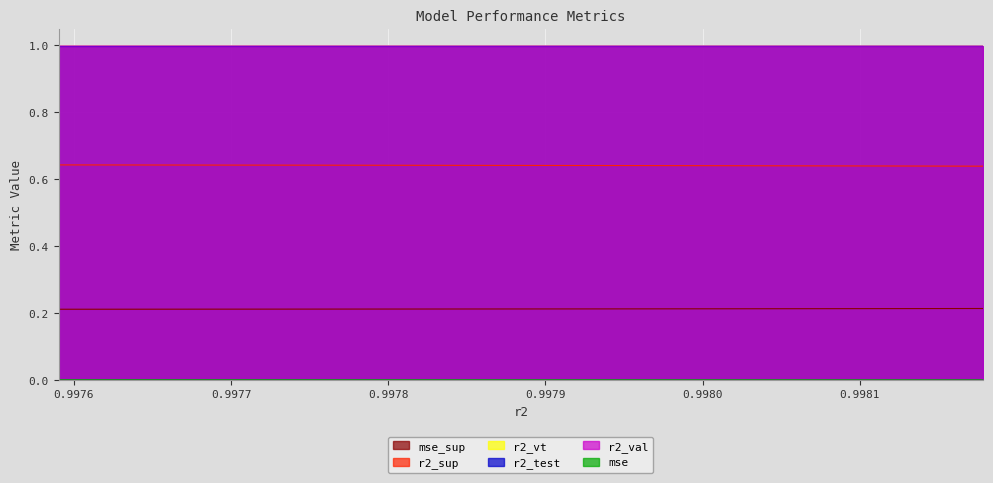

Reading left to right, list all the values displayed in this chart.

r2_sup: model_23_8_0=0.2	model_23_8_1=0.2	model_23_8_2=0.2	model_23_8_3=0.2	model_23_8_4=0.2	model_23_8_5=0.2	model_23_8_6=0.2	model_23_8_7=0.2	model_23_8_8=0.2	model_23_8_9=0.2	model_23_8_10=0.2	model_23_8_11=0.2	model_23_8_12=0.2	model_23_8_13=0.2	model_23_8_14=0.2	model_23_8_15=0.2	model_23_8_16=0.2	model_23_8_17=0.2	model_23_8_18=0.2	model_23_8_19=0.2	model_23_8_20=0.2	model_23_8_21=0.2	model_23_8_22=0.2	model_23_8_23=0.2	model_23_8_24=0.2
r2_test: model_23_8_0=1.0	model_23_8_1=1.0	model_23_8_2=1.0	model_23_8_3=1.0	model_23_8_4=1.0	model_23_8_5=1.0	model_23_8_6=1.0	model_23_8_7=1.0	model_23_8_8=1.0	model_23_8_9=1.0	model_23_8_10=1.0	model_23_8_11=1.0	model_23_8_12=1.0	model_23_8_13=1.0	model_23_8_14=1.0	model_23_8_15=1.0	model_23_8_16=1.0	model_23_8_17=1.0	model_23_8_18=1.0	model_23_8_19=1.0	model_23_8_20=1.0	model_23_8_21=1.0	model_23_8_22=1.0	model_23_8_23=1.0	model_23_8_24=1.0
r2_val: model_23_8_0=1.0	model_23_8_1=1.0	model_23_8_2=1.0	model_23_8_3=1.0	model_23_8_4=1.0	model_23_8_5=1.0	model_23_8_6=1.0	model_23_8_7=1.0	model_23_8_8=1.0	model_23_8_9=1.0	model_23_8_10=1.0	model_23_8_11=1.0	model_23_8_12=1.0	model_23_8_13=1.0	model_23_8_14=1.0	model_23_8_15=1.0	model_23_8_16=1.0	model_23_8_17=1.0	model_23_8_18=1.0	model_23_8_19=1.0	model_23_8_20=1.0	model_23_8_21=1.0	model_23_8_22=1.0	model_23_8_23=1.0	model_23_8_24=1.0
r2_vt: model_23_8_0=1.0	model_23_8_1=1.0	model_23_8_2=1.0	model_23_8_3=1.0	model_23_8_4=1.0	model_23_8_5=1.0	model_23_8_6=1.0	model_23_8_7=1.0	model_23_8_8=1.0	model_23_8_9=1.0	model_23_8_10=1.0	model_23_8_11=1.0	model_23_8_12=1.0	model_23_8_13=1.0	model_23_8_14=1.0	model_23_8_15=1.0	model_23_8_16=1.0	model_23_8_17=1.0	model_23_8_18=1.0	model_23_8_19=1.0	model_23_8_20=1.0	model_23_8_21=1.0	model_23_8_22=1.0	model_23_8_23=1.0	model_23_8_24=1.0
mse: model_23_8_0=0.0	model_23_8_1=0.0	model_23_8_2=0.0	model_23_8_3=0.0	model_23_8_4=0.0	model_23_8_5=0.0	model_23_8_6=0.0	model_23_8_7=0.0	model_23_8_8=0.0	model_23_8_9=0.0	model_23_8_10=0.0	model_23_8_11=0.0	model_23_8_12=0.0	model_23_8_13=0.0	model_23_8_14=0.0	model_23_8_15=0.0	model_23_8_16=0.0	model_23_8_17=0.0	model_23_8_18=0.0	model_23_8_19=0.0	model_23_8_20=0.0	model_23_8_21=0.0	model_23_8_22=0.0	model_23_8_23=0.0	model_23_8_24=0.0
mse_sup: model_23_8_0=0.6	model_23_8_1=0.6	model_23_8_2=0.6	model_23_8_3=0.6	model_23_8_4=0.6	model_23_8_5=0.6	model_23_8_6=0.6	model_23_8_7=0.6	model_23_8_8=0.6	model_23_8_9=0.6	model_23_8_10=0.6	model_23_8_11=0.6	model_23_8_12=0.6	model_23_8_13=0.6	model_23_8_14=0.6	model_23_8_15=0.6	model_23_8_16=0.6	model_23_8_17=0.6	model_23_8_18=0.6	model_23_8_19=0.6	model_23_8_20=0.6	model_23_8_21=0.6	model_23_8_22=0.6	model_23_8_23=0.6	model_23_8_24=0.6